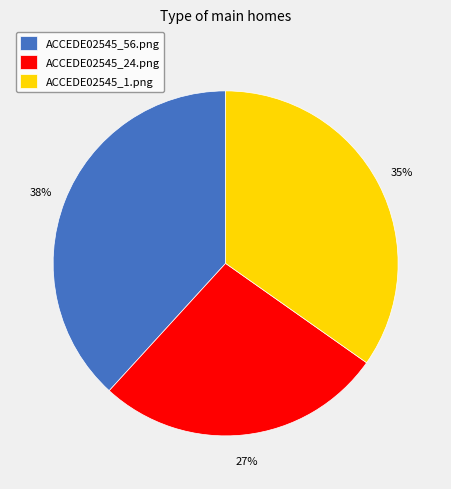

Is there a majority slice in this chart?

No